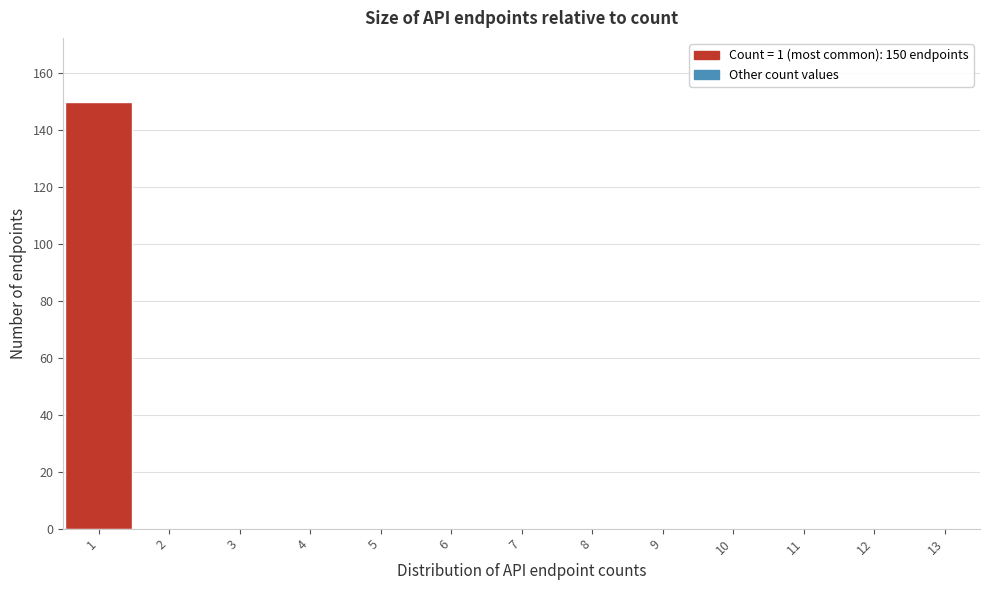

Which range on the x-axis has the tallest bar?

0.5 to 1.5